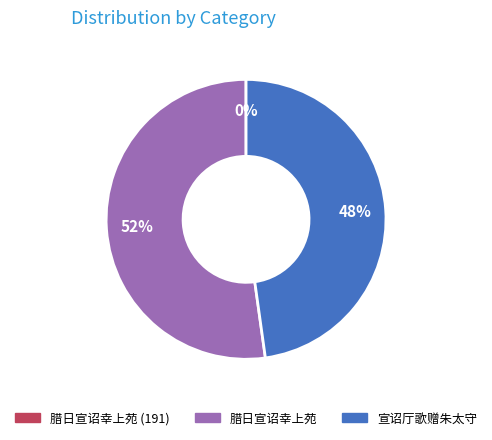

To the nearest percent, what is the difference between the largest and smallest slice percentages?

52%